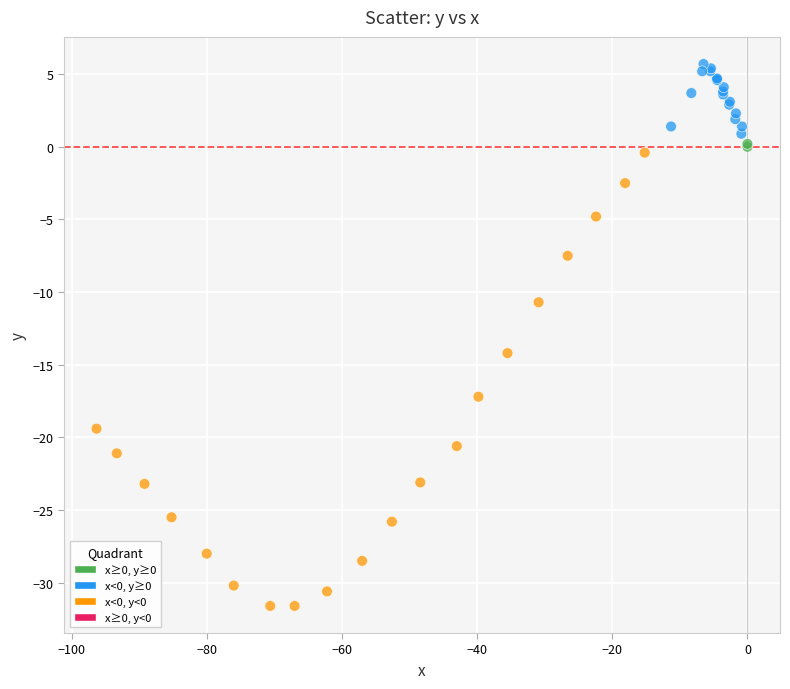

What Y value in the scatter plot is closest to -12?

-10.7